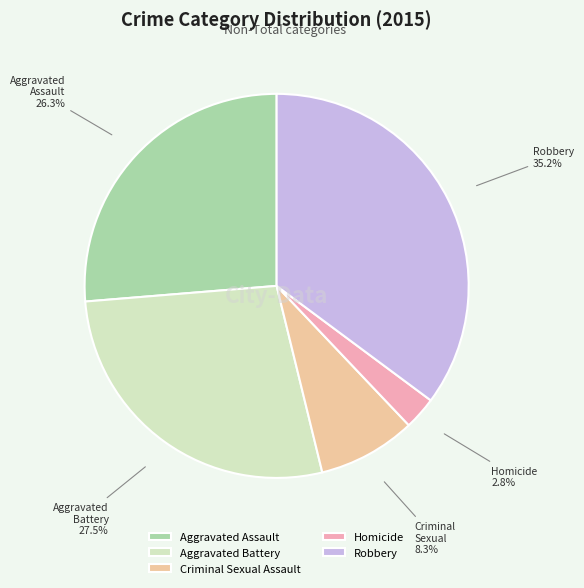

Is there any slice that represents more than half of the pie?

No